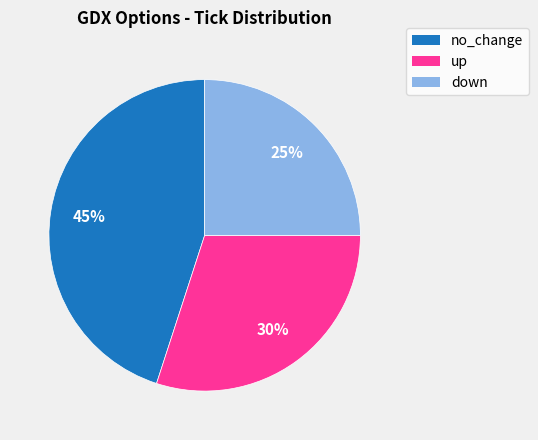

What is the largest slice in the pie chart?

no_change